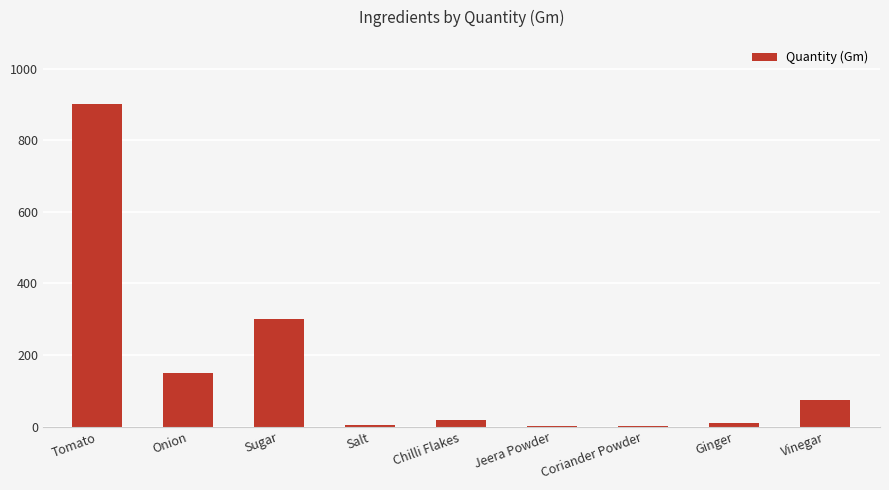

Between Sugar and Tomato, which is larger?

Tomato